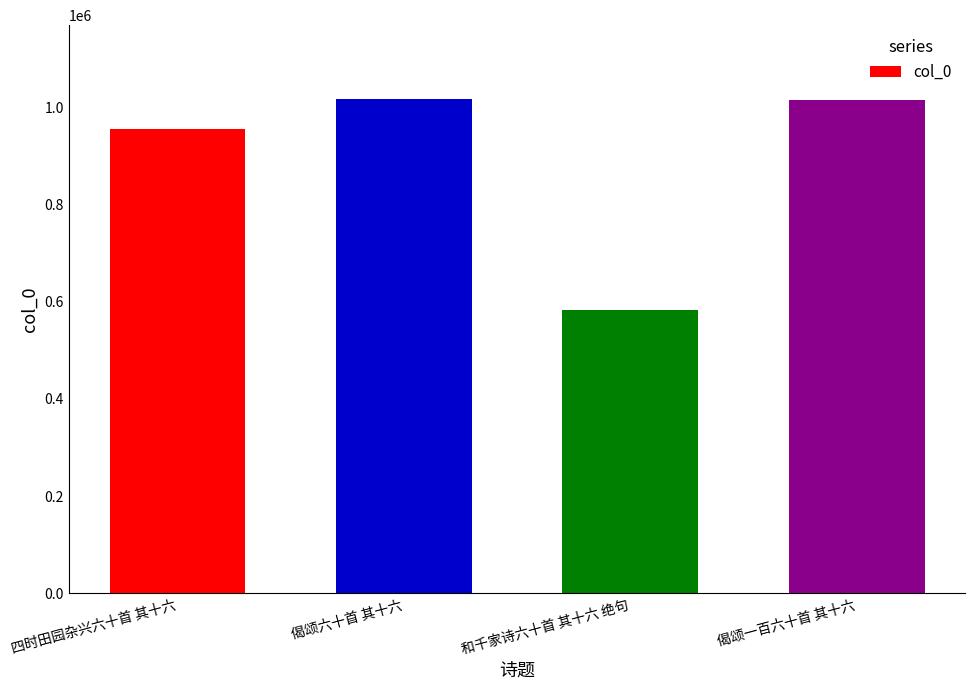

At which label is the value closest to 799729?

四时田园杂兴六十首 其十六